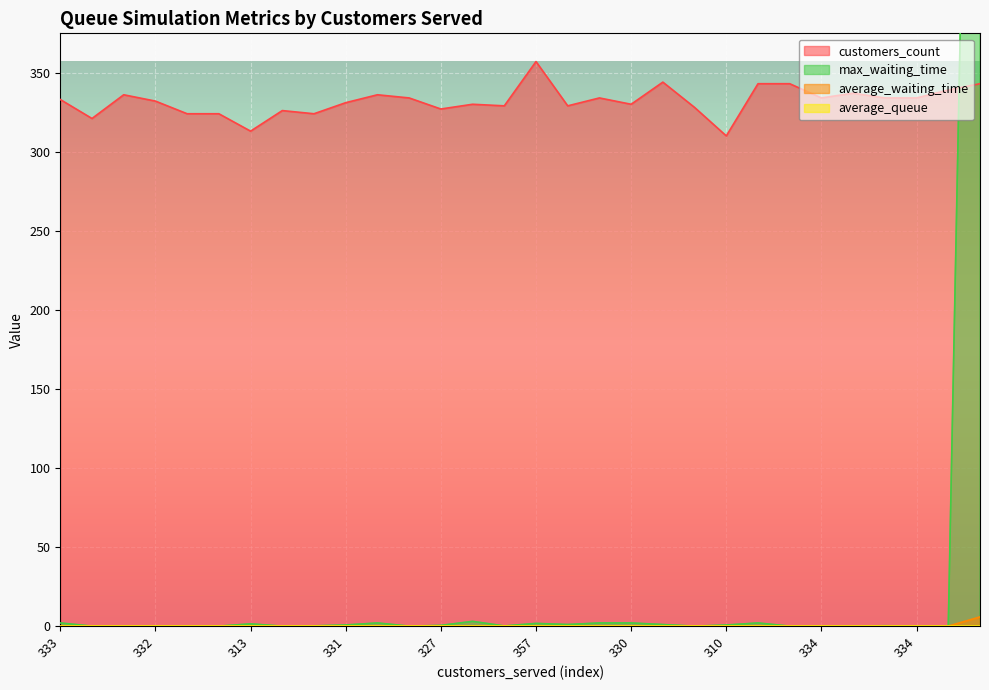

Reading right to left, what are all the values shown in this chart?

customers_count: 343.0	339.0	334.0	334.0	337.0	334.0	343.0	343.0	310.0	328.0	344.0	330.0	334.0	329.0	357.0	329.0	330.0	327.0	334.0	336.0	331.0	324.0	326.0	313.0	324.0	324.0	332.0	336.0	321.0	333.0
average_waiting_time: 5.8	0.0	0.0	0.0	0.0	0.0	0.0	0.0	0.0	0.0	0.0	0.0	0.0	0.0	0.0	0.0	0.0	0.0	0.0	0.0	0.0	0.0	0.0	0.0	0.0	0.0	0.0	0.0	0.0	0.0
average_queue: 0.0	0.0	0.0	0.0	0.0	0.0	0.0	0.0	0.0	0.0	0.0	0.0	0.0	0.0	0.0	0.0	0.0	0.0	0.0	0.0	0.0	0.0	0.0	0.0	0.0	0.0	0.0	0.0	0.0	0.0
max_waiting_time: 1000.0	0.0	0.0	0.2	0.0	0.0	0.0	2.0	0.7	0.0	1.0	2.0	2.0	1.0	1.7	0.1	3.0	0.5	0.0	2.0	0.7	0.2	0.0	1.4	0.0	0.0	0.0	0.0	0.0	2.0